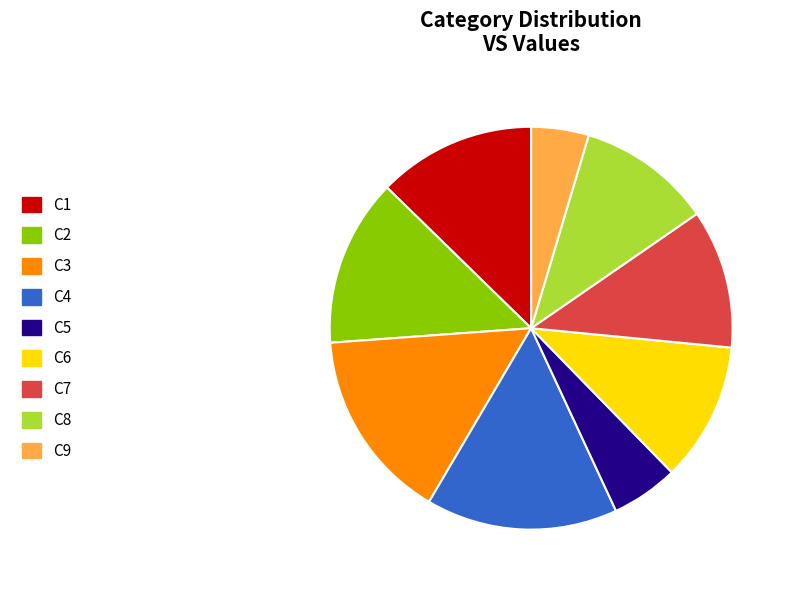

Combined, do C4 and C1 account for over 50%?

No